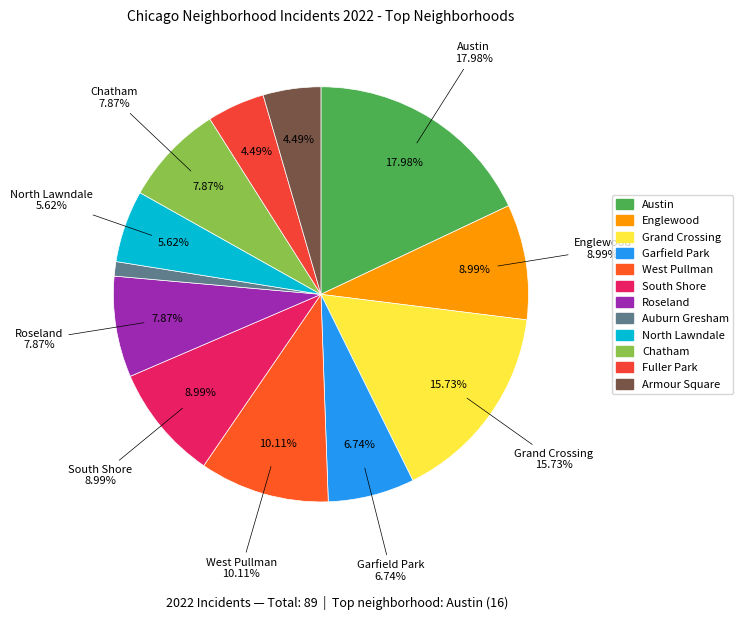

Is there any slice that represents more than half of the pie?

No